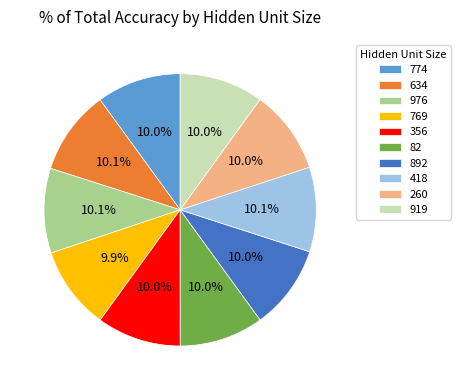

What percentage is NOT represented by 418?

89.9%